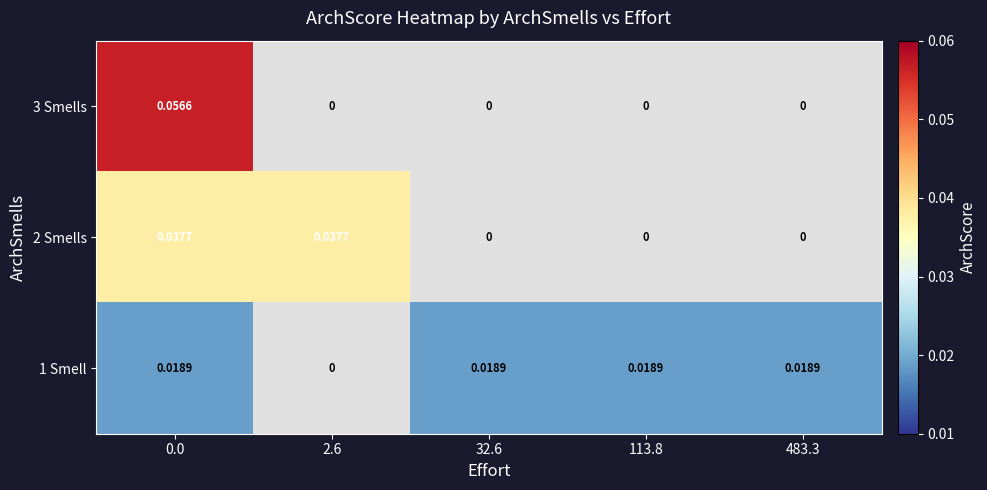

Which series has the widest spread of values?

row_0